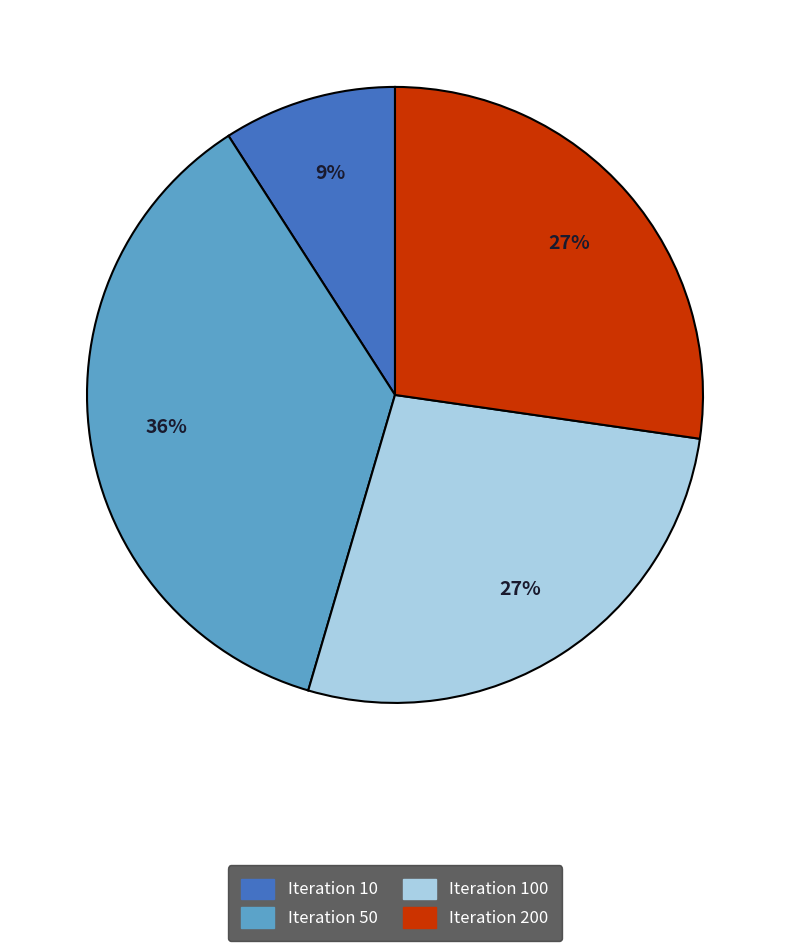

To the nearest percent, what is the difference between the largest and smallest slice percentages?

27%